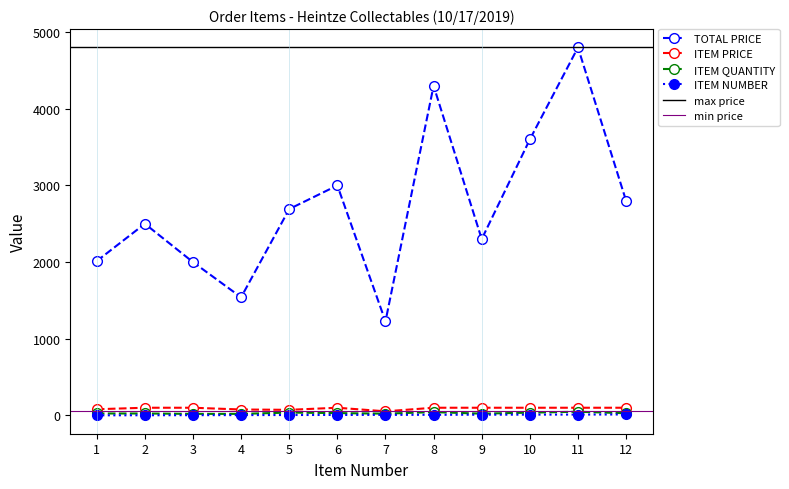

What is the maximum value shown in the chart?

4800.0